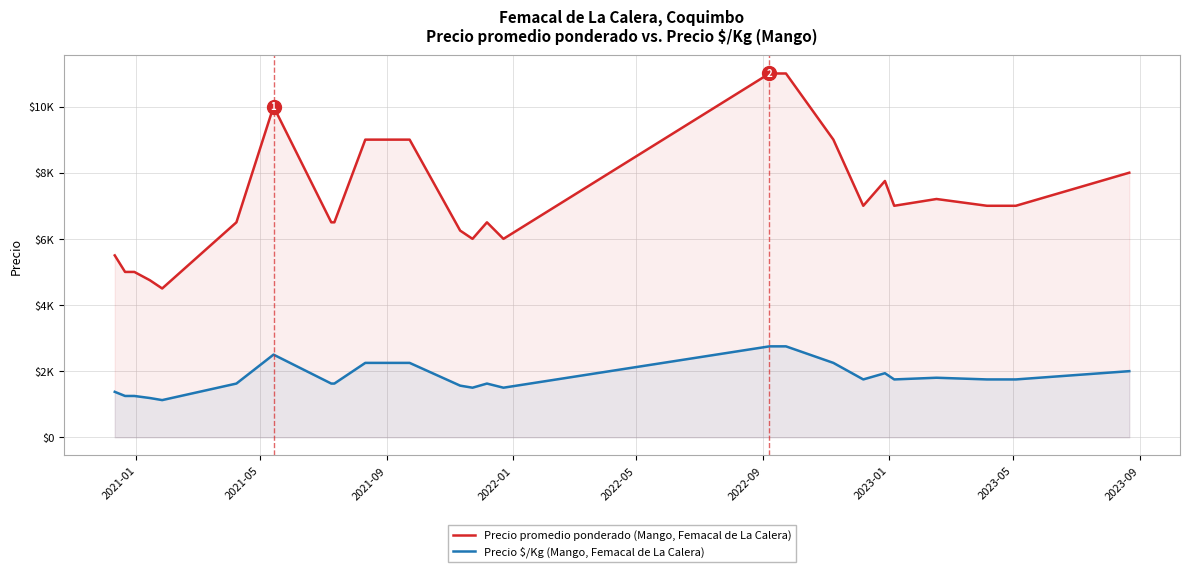

What is the difference between the second highest and second lowest values in the Precio \$/Kg (Mango, Femacal de La Calera) series?

1562